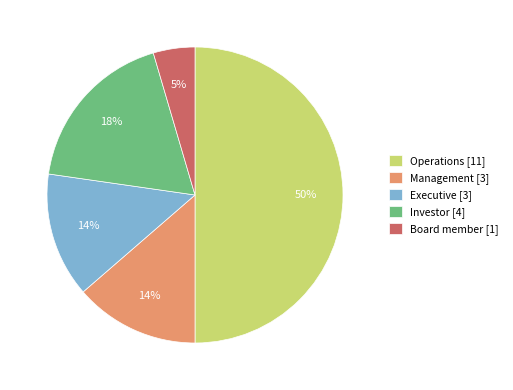

To the nearest percent, what portion does Operations represent?

50%